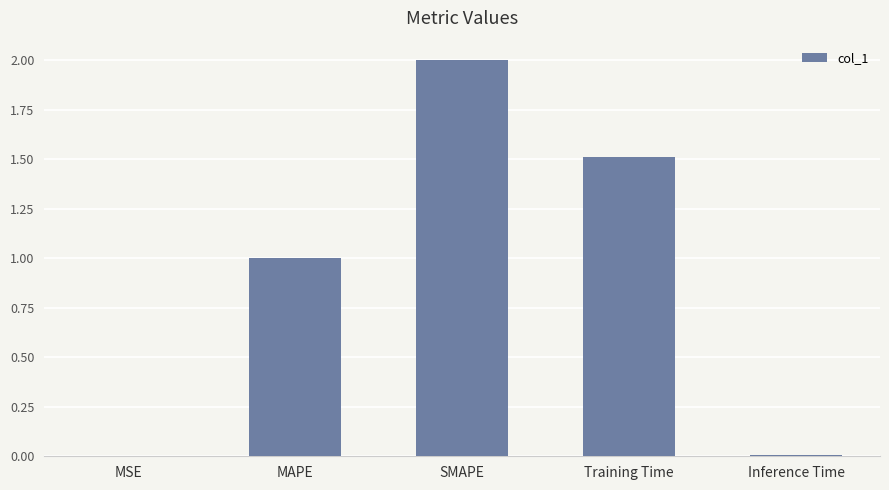

The chart shows a value of 1.5 at Training Time. True or false?

True